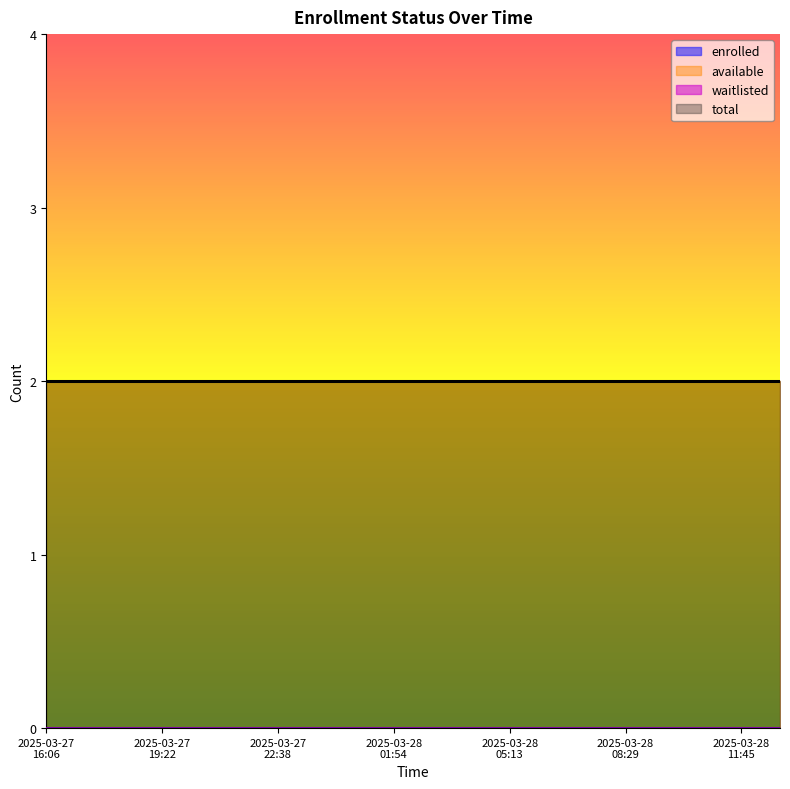

What is the label of the 19th point from the left?

2025-03-28T11:45:40